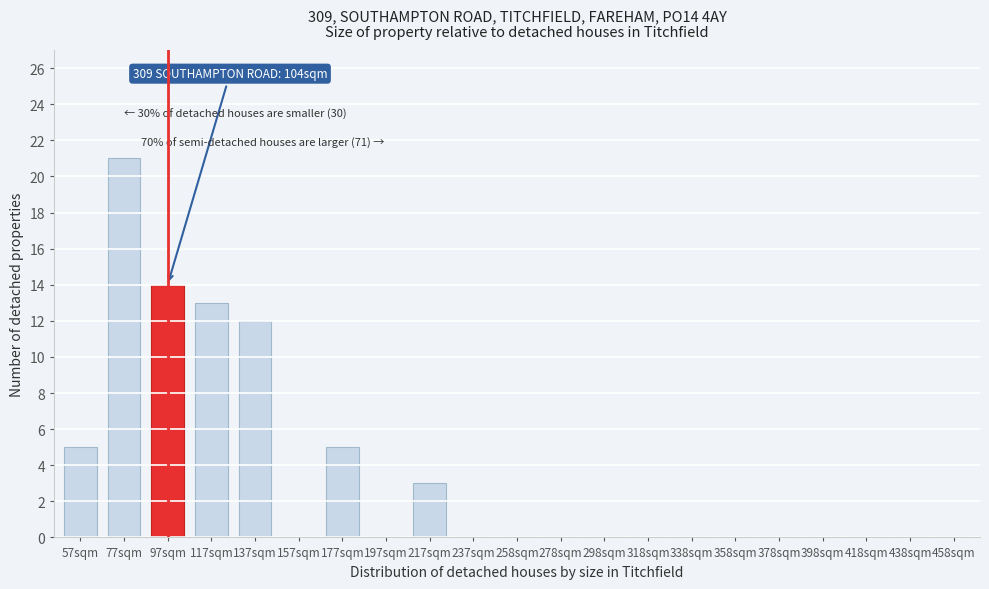

Reading left to right, list all the values displayed in this chart.

57sqm=5	77sqm=21	97sqm=14	117sqm=13	137sqm=12	157sqm=0	177sqm=5	197sqm=0	217sqm=3	237sqm=0	258sqm=0	278sqm=0	298sqm=0	318sqm=0	338sqm=0	358sqm=0	378sqm=0	398sqm=0	418sqm=0	438sqm=0	458sqm=0